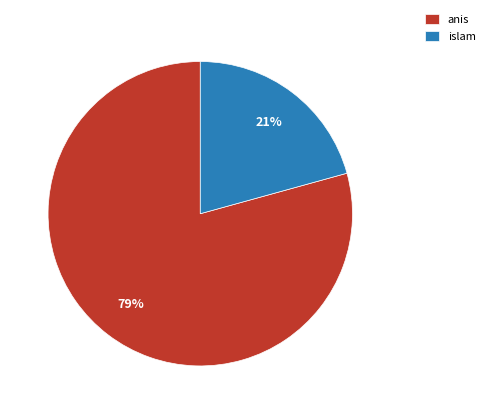

To the nearest percent, what is the average slice percentage?

50%